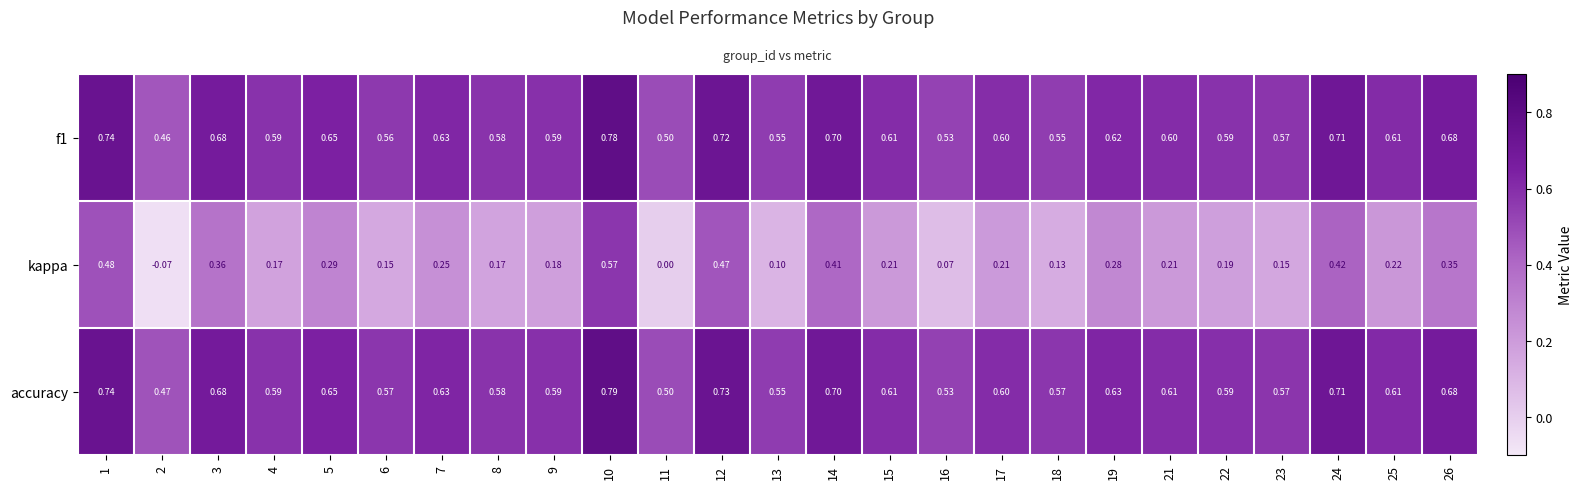

Which series has the largest total across all categories?

accuracy